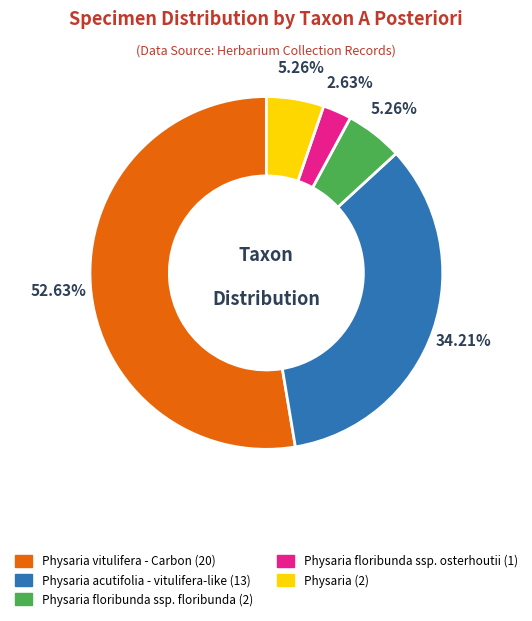

Does any single category account for the majority?

Yes